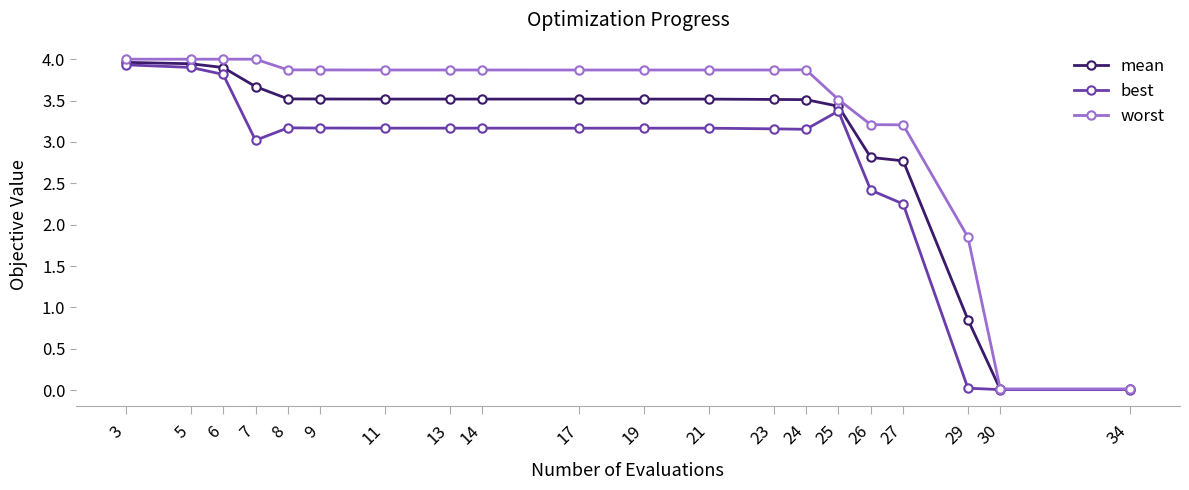

Between 13 and 30, which series saw the biggest shift?

worst